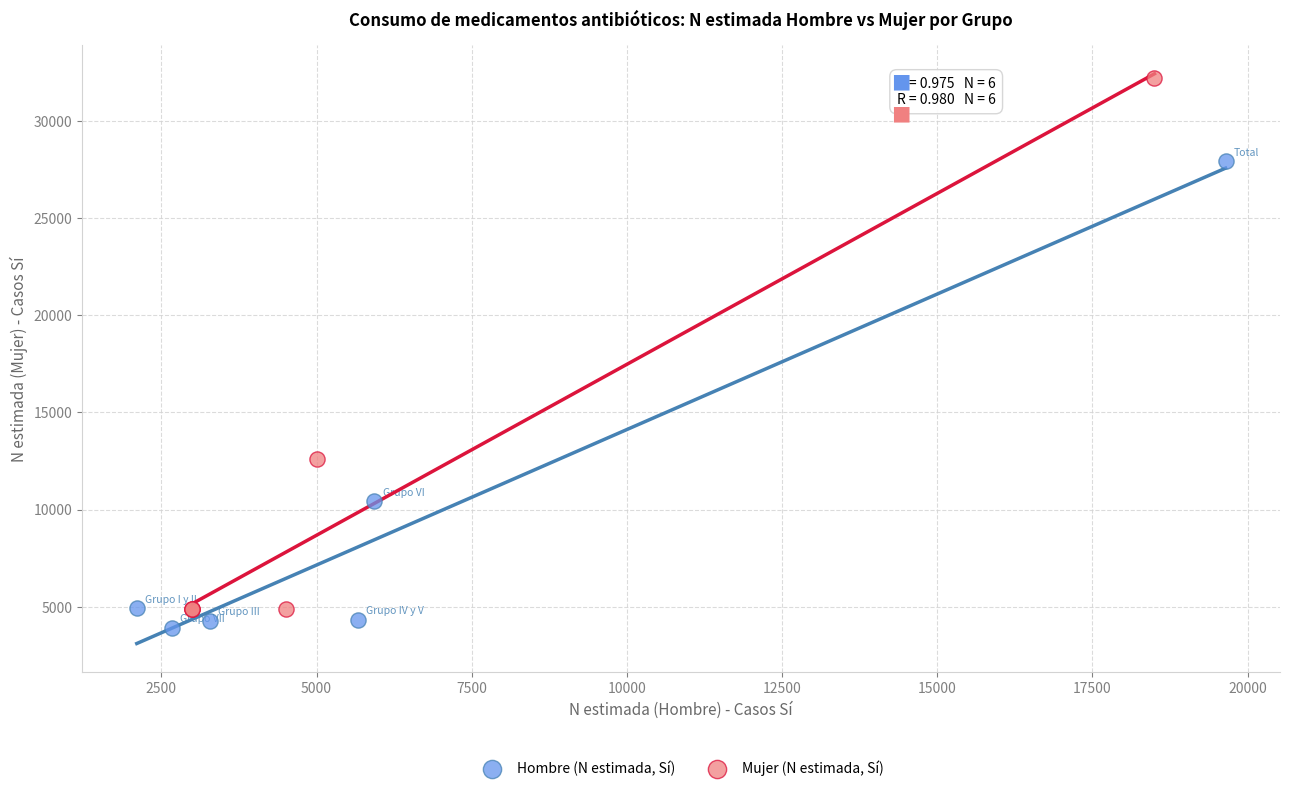

Which series contains the highest Y value?

Mujer (N estimada, Sí)